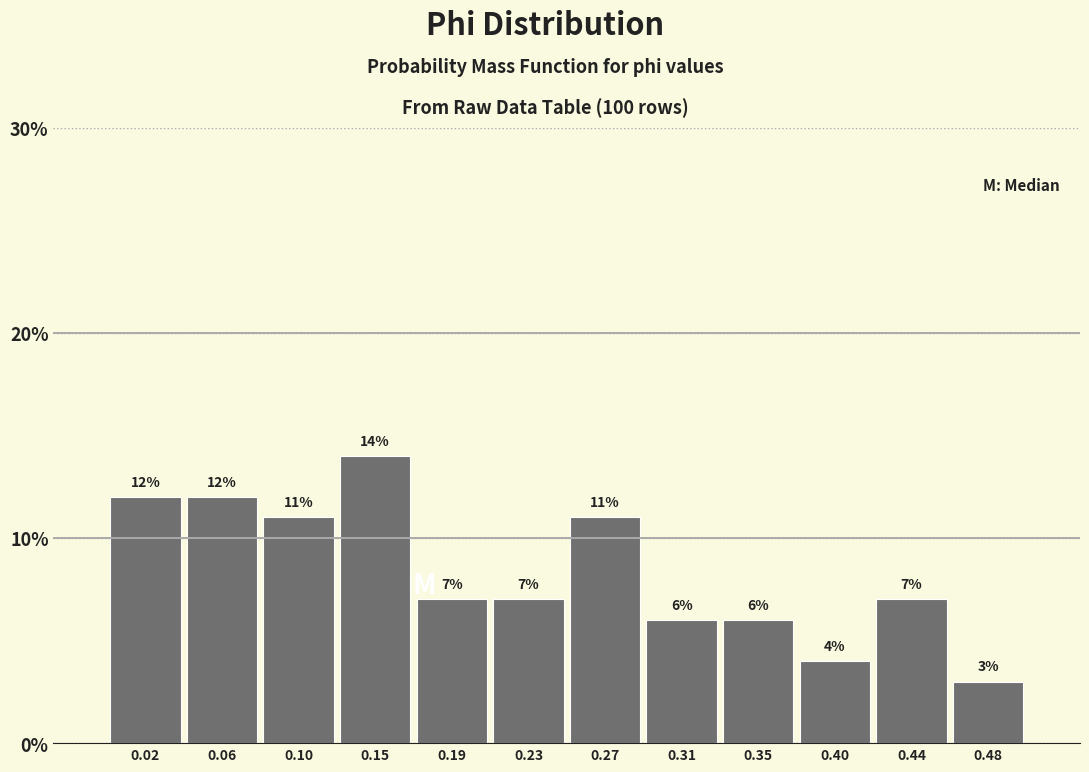

Reading left to right, list every bar in this chart as the range it spans on the x-axis followed by its height. The bar edges are not printed on the chart, so give them approximately, as read against the axis.

0.000 to 0.040: 12
0.040 to 0.085: 12
0.085 to 0.125: 11
0.125 to 0.165: 14
0.165 to 0.210: 7
0.210 to 0.250: 7
0.250 to 0.290: 11
0.290 to 0.335: 6
0.335 to 0.375: 6
0.375 to 0.415: 4
0.415 to 0.460: 7
0.460 to 0.500: 3